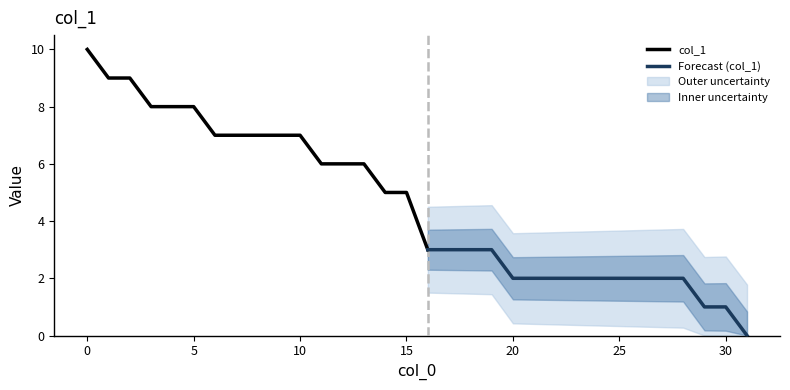

The chart shows a value of 7 at 6. True or false?

True